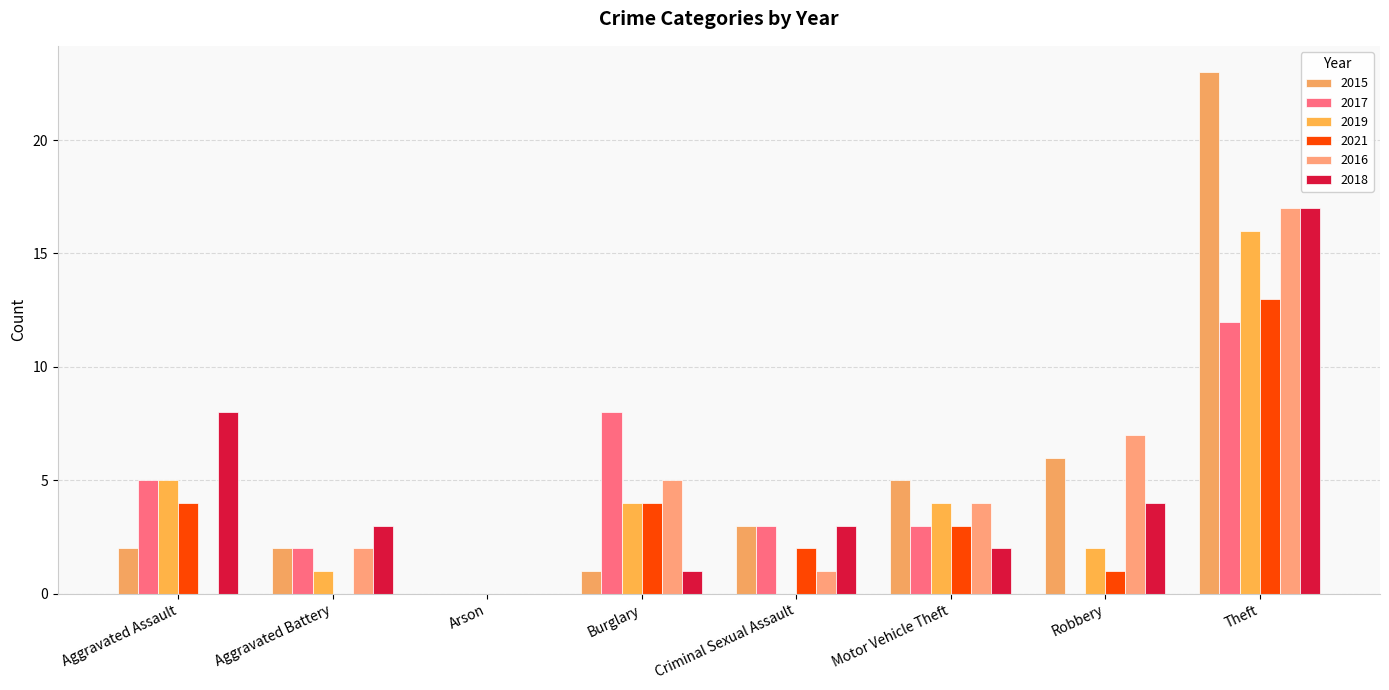

What is the sum of all 2016 values?

36